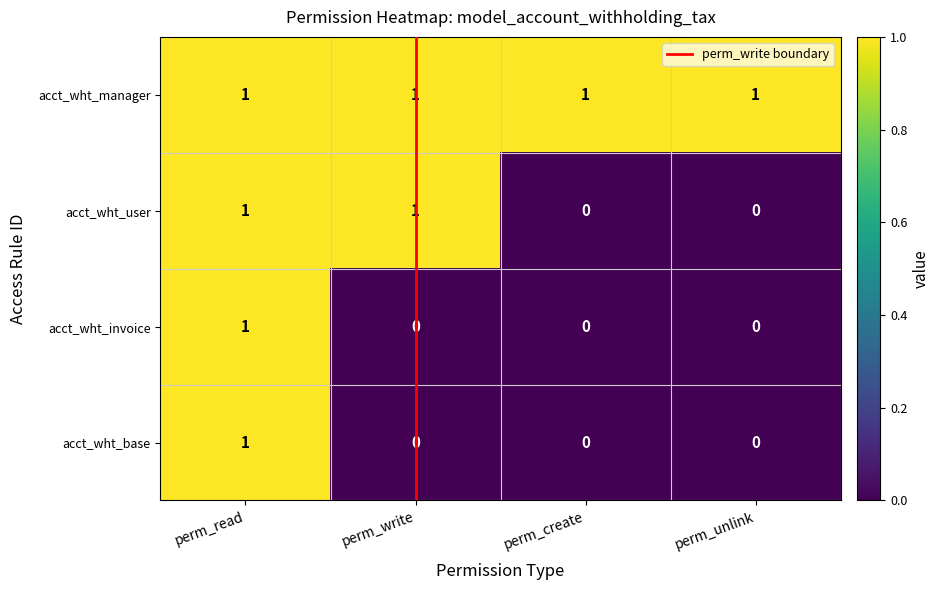

True or false: acct_wht_manager has a value of 2 at perm_write.

False